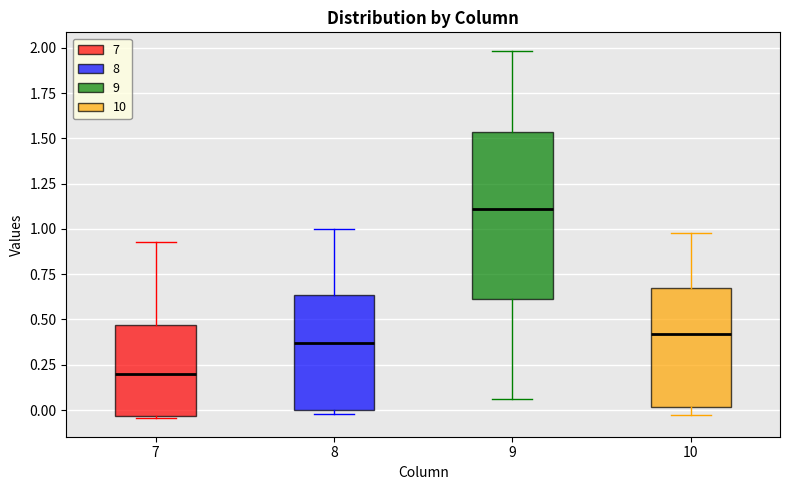

Which box has the highest median line?

9